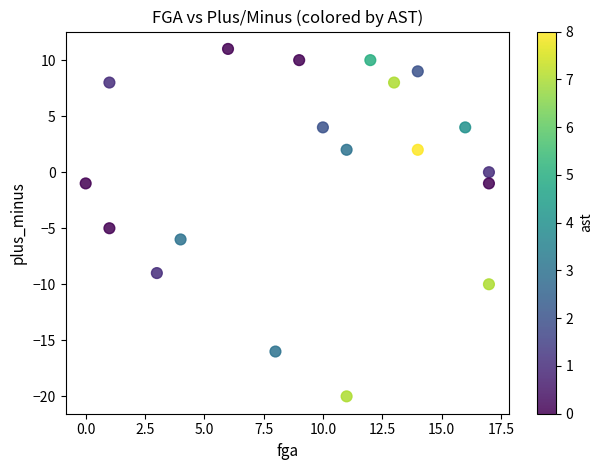

What is the range of Y values (max minus min)?

31